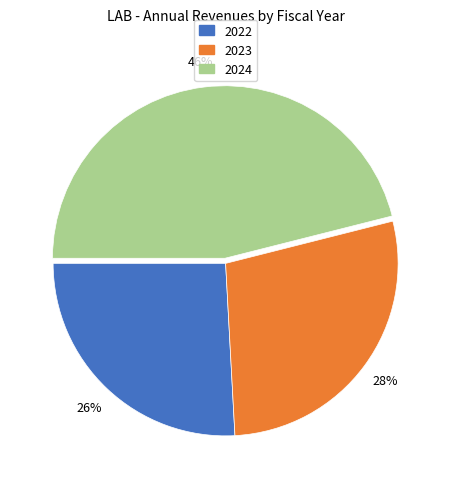

To the nearest percent, what is the combined percentage of 2022 and 2023?

54%